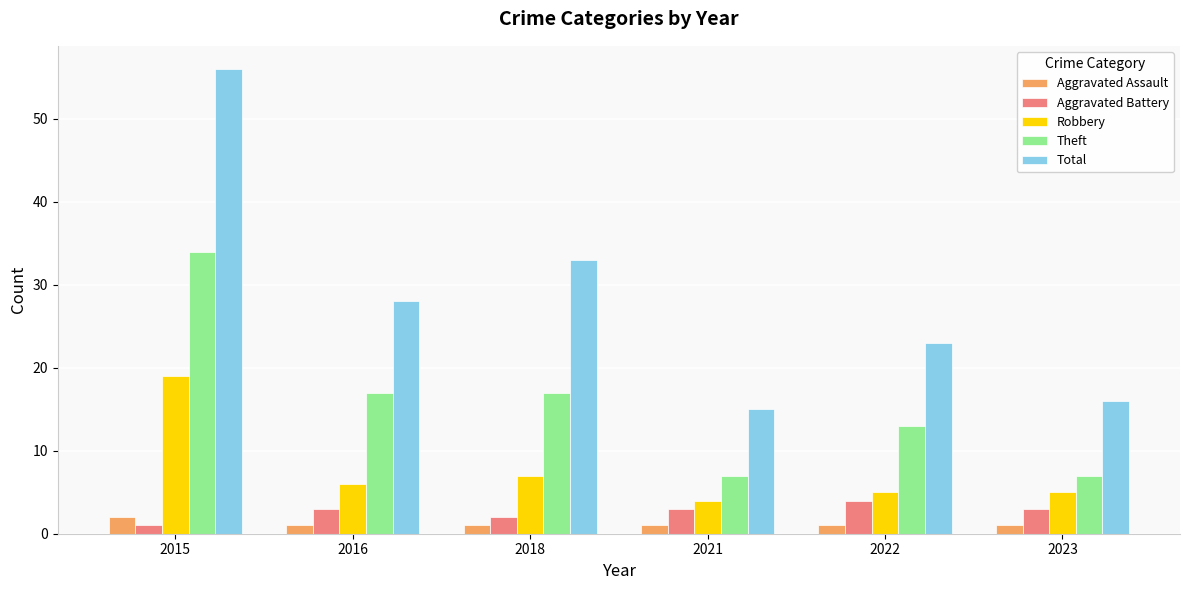

What is the difference between the Robbery values at 2021 and 2015?

15